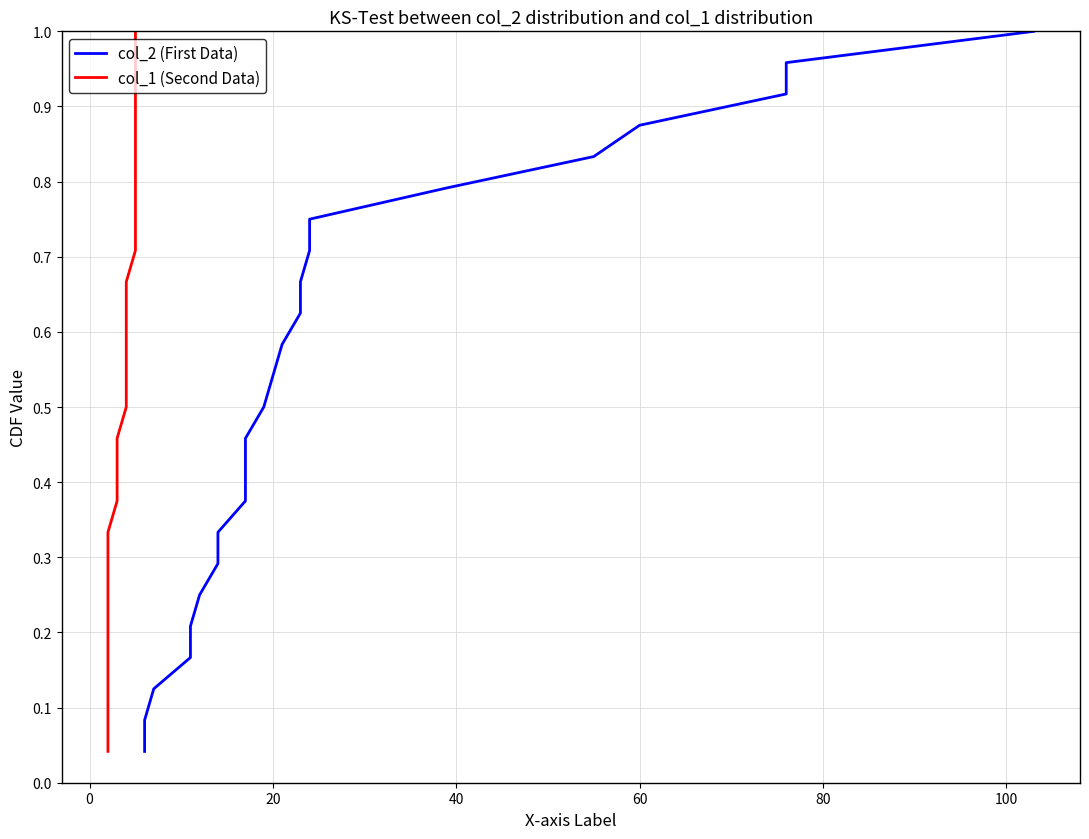

True or false: col_1 (Second Data) and col_2 (First Data) intersect in this chart.

False